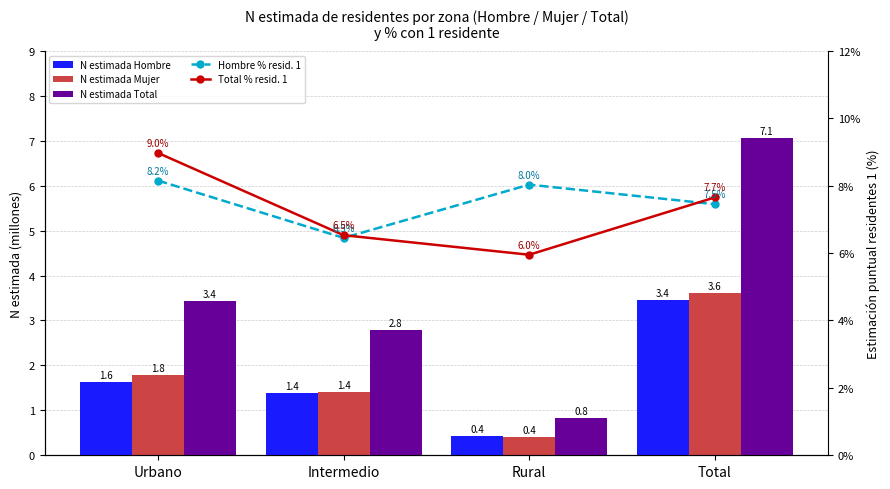

Does the chart contain stacked bars?

No